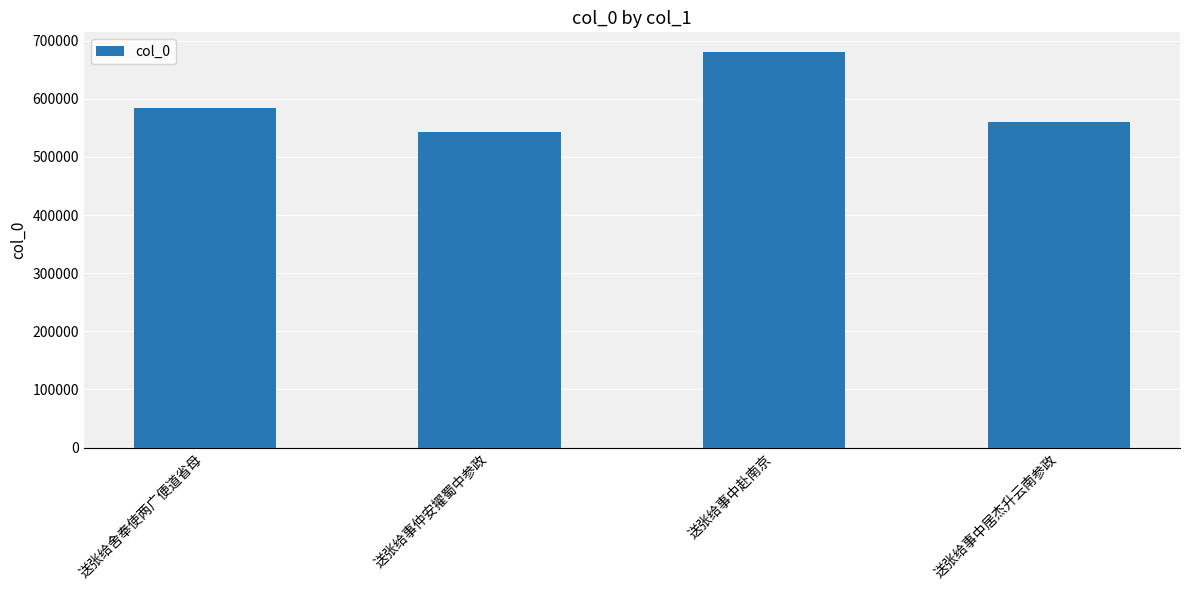

How many bars are there in total?

4